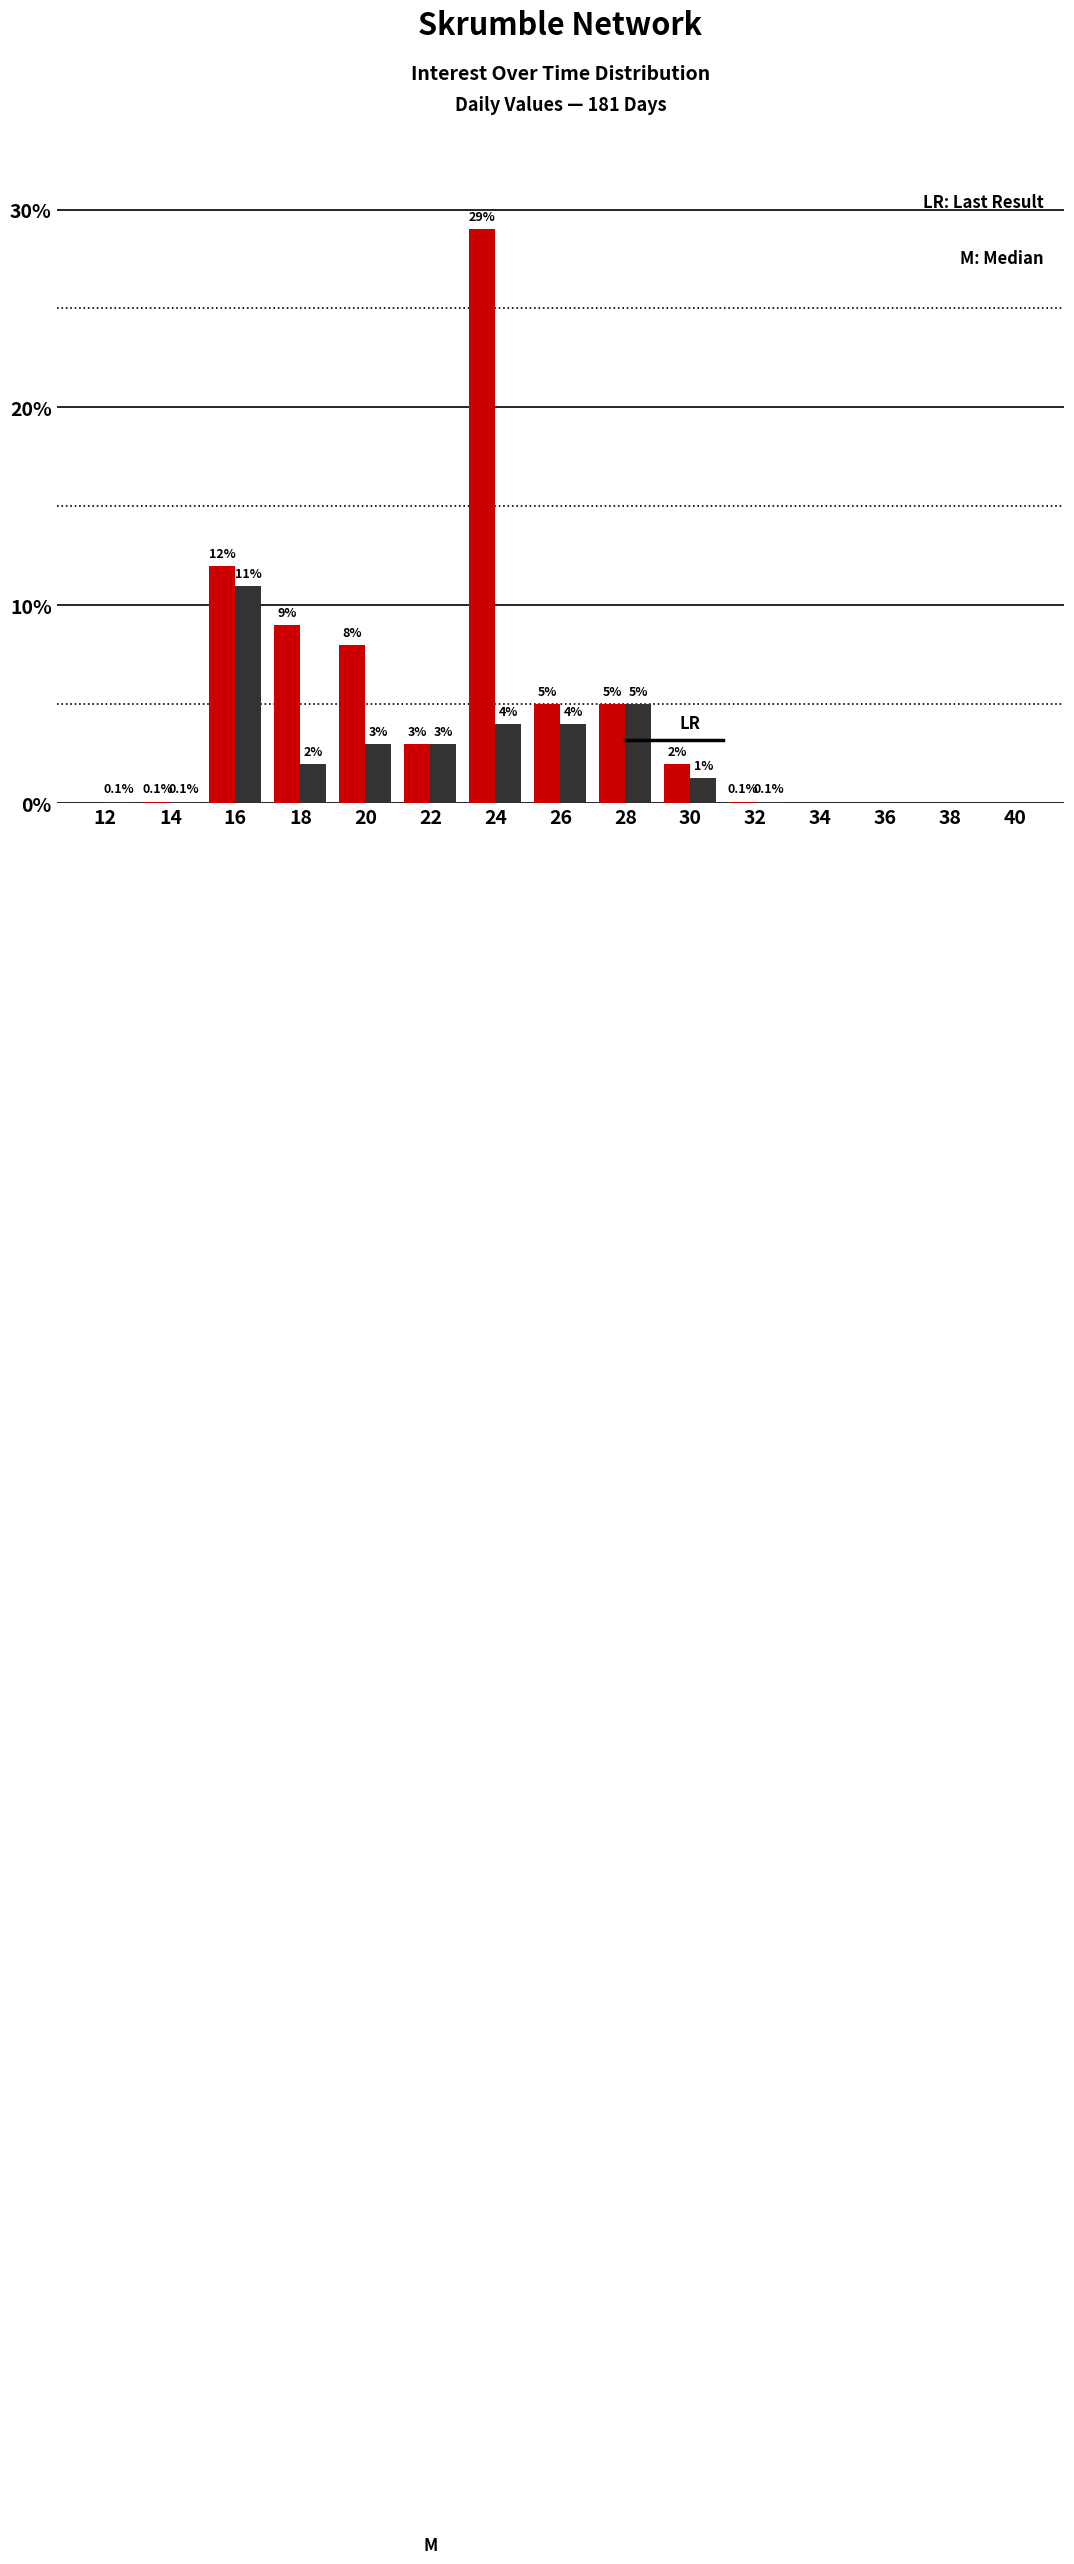

What is the total value across all series at 16?

23.0